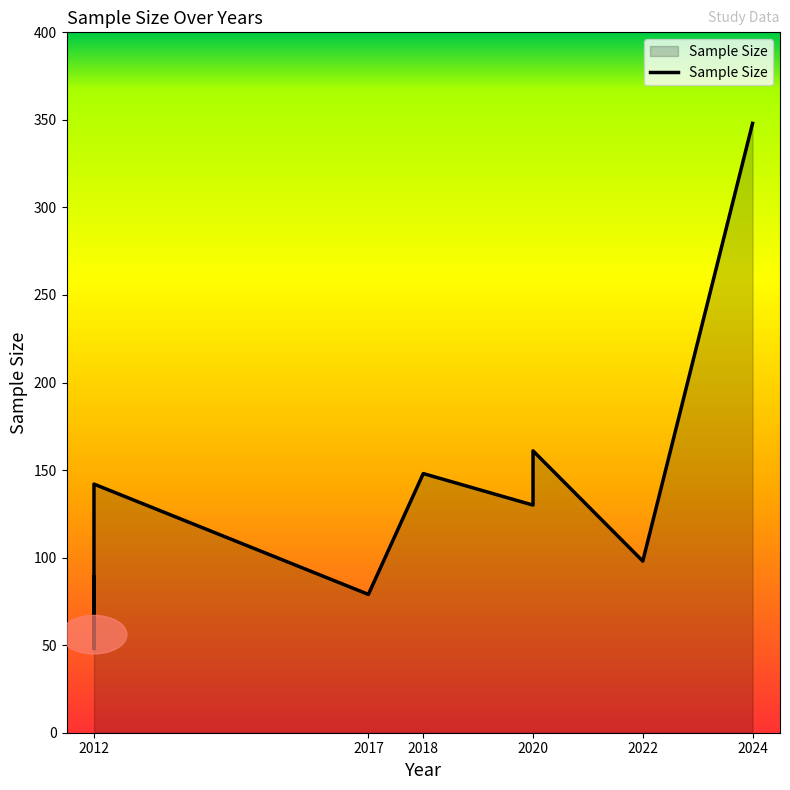

What position from the left is 2022?

5